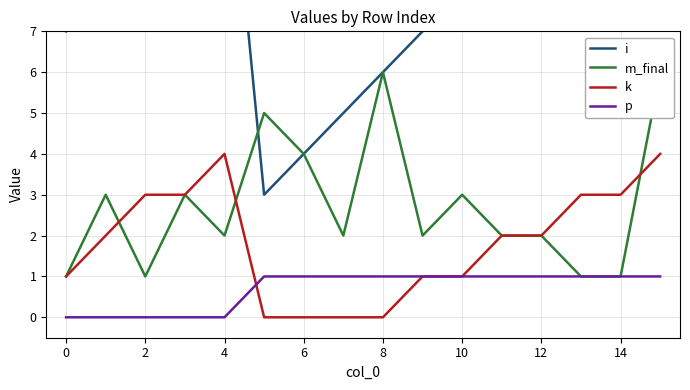

The value of k at 4 is 4. True or false?

True